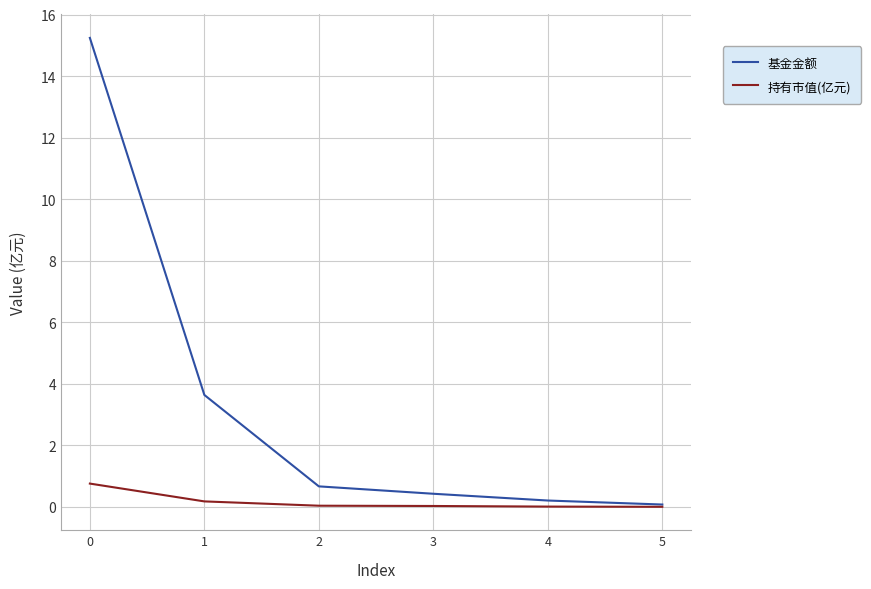

Which series changed the most between 0 and 1?

基金金额